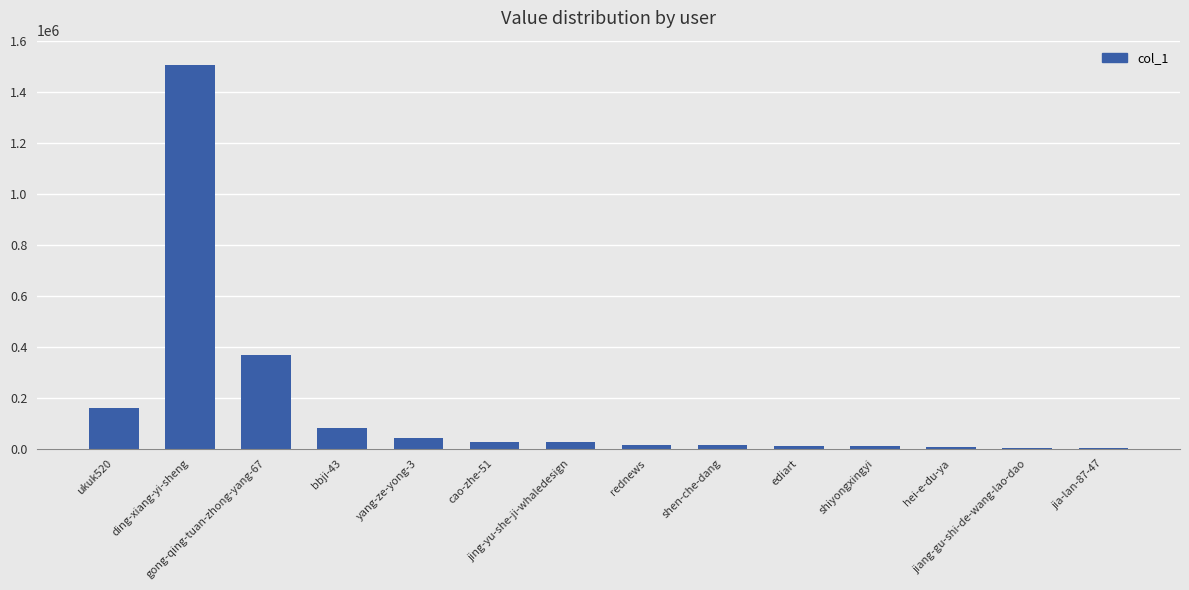

How many series are shown in this chart?

1